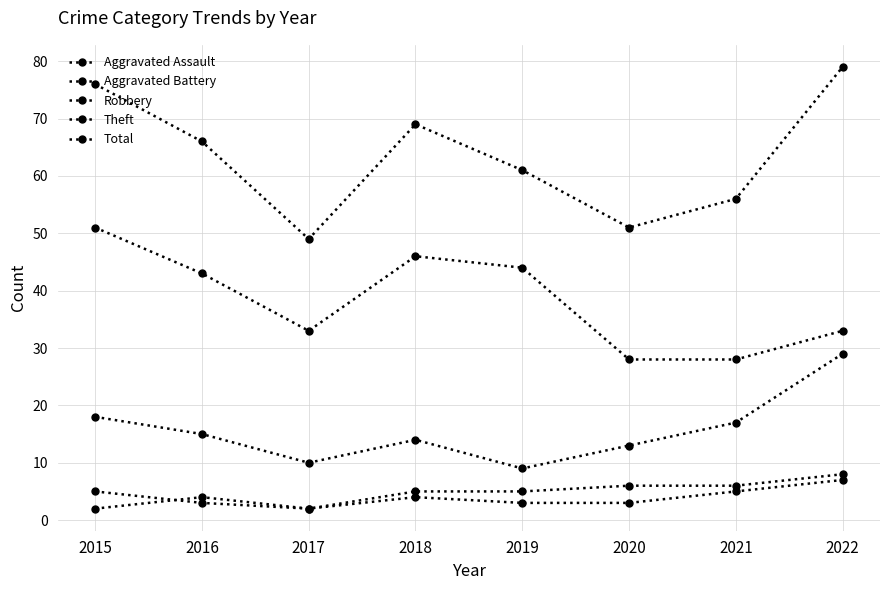

What is the minimum value shown in the chart?

2